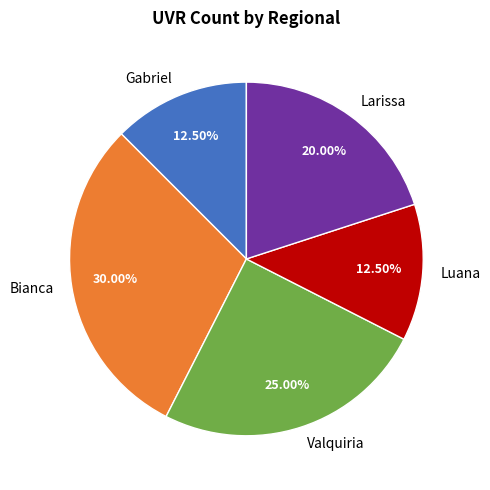

Does any single category account for the majority?

No